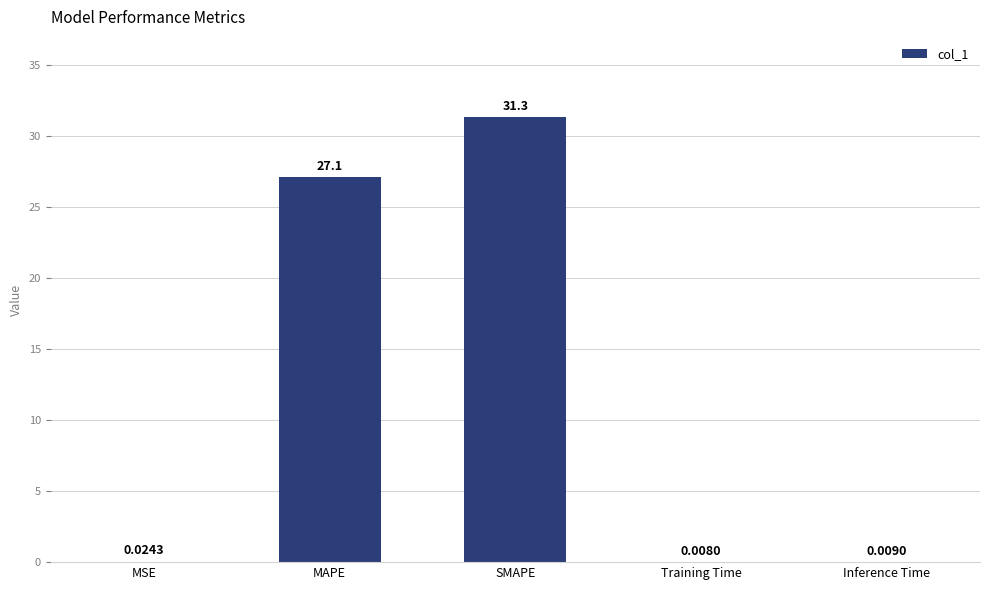

At which label is the value closest to 15?

MAPE